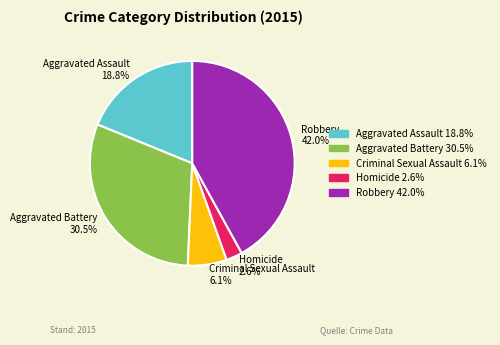

Between Robbery and Aggravated Battery, which is larger?

Robbery